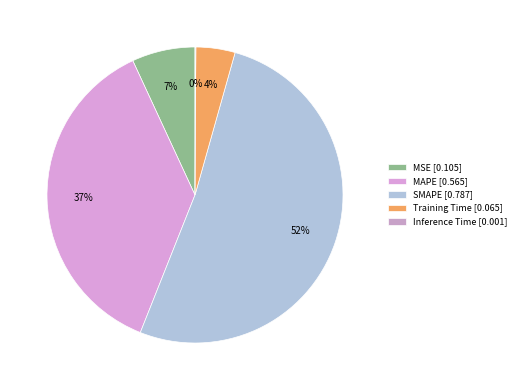

Does any single category account for the majority?

Yes